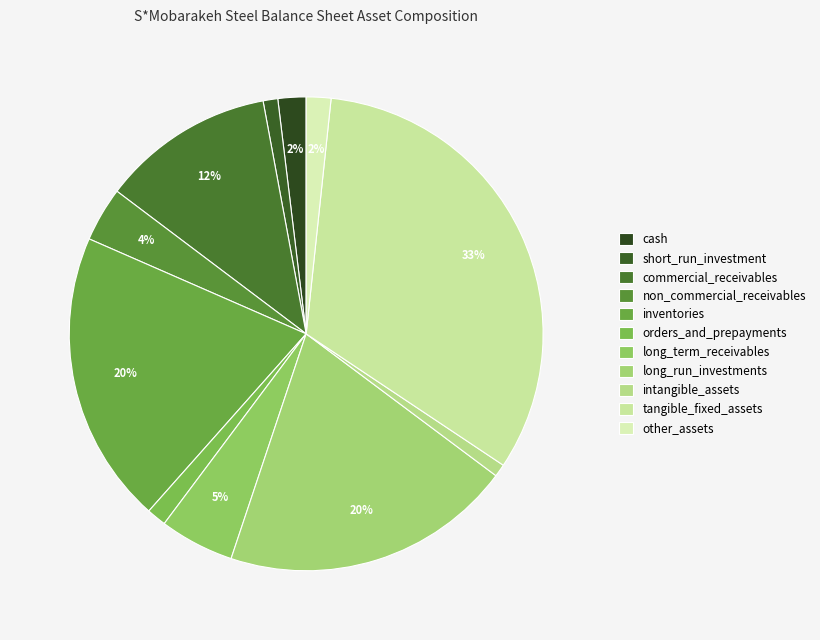

How many slices are in this pie chart?

11